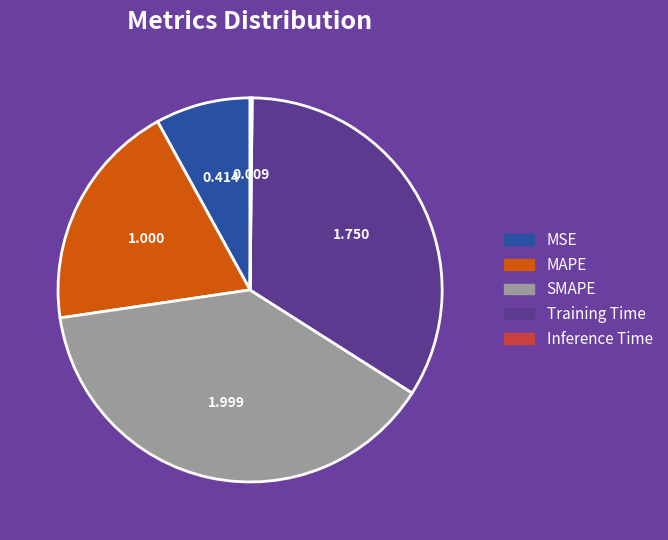

Which slice is the largest?

SMAPE